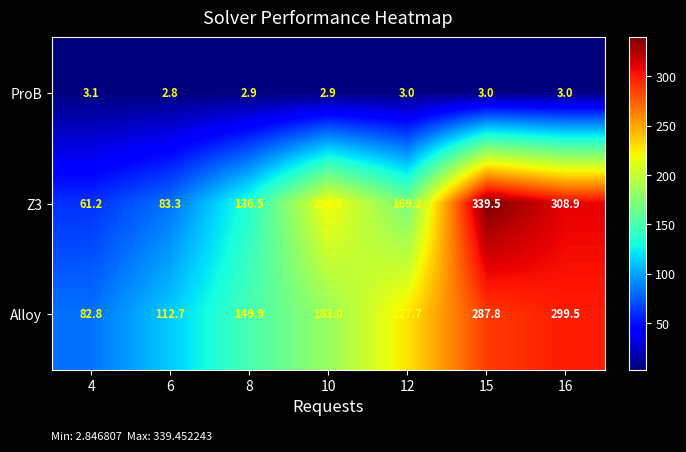

What value does the Alloy series have at 10?

183.0